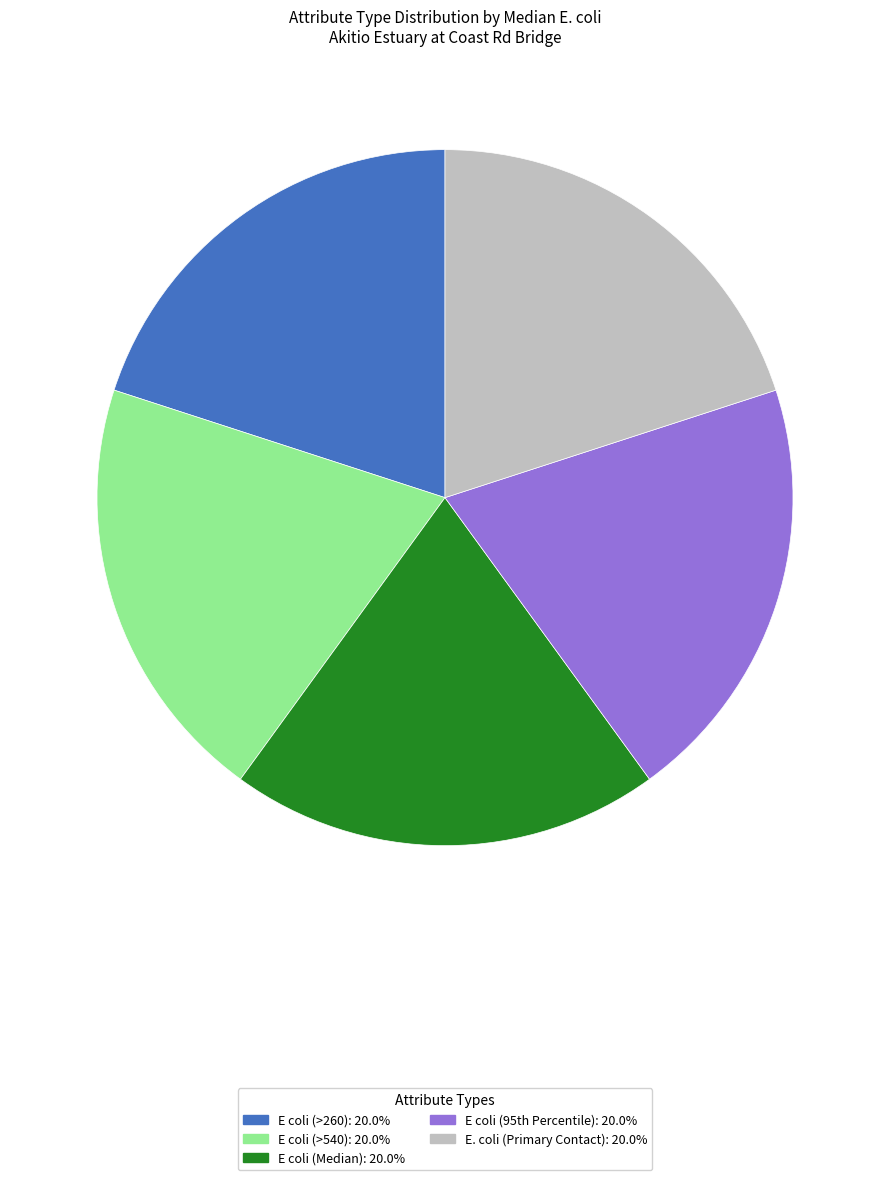

Count the number of slices in the pie.

5